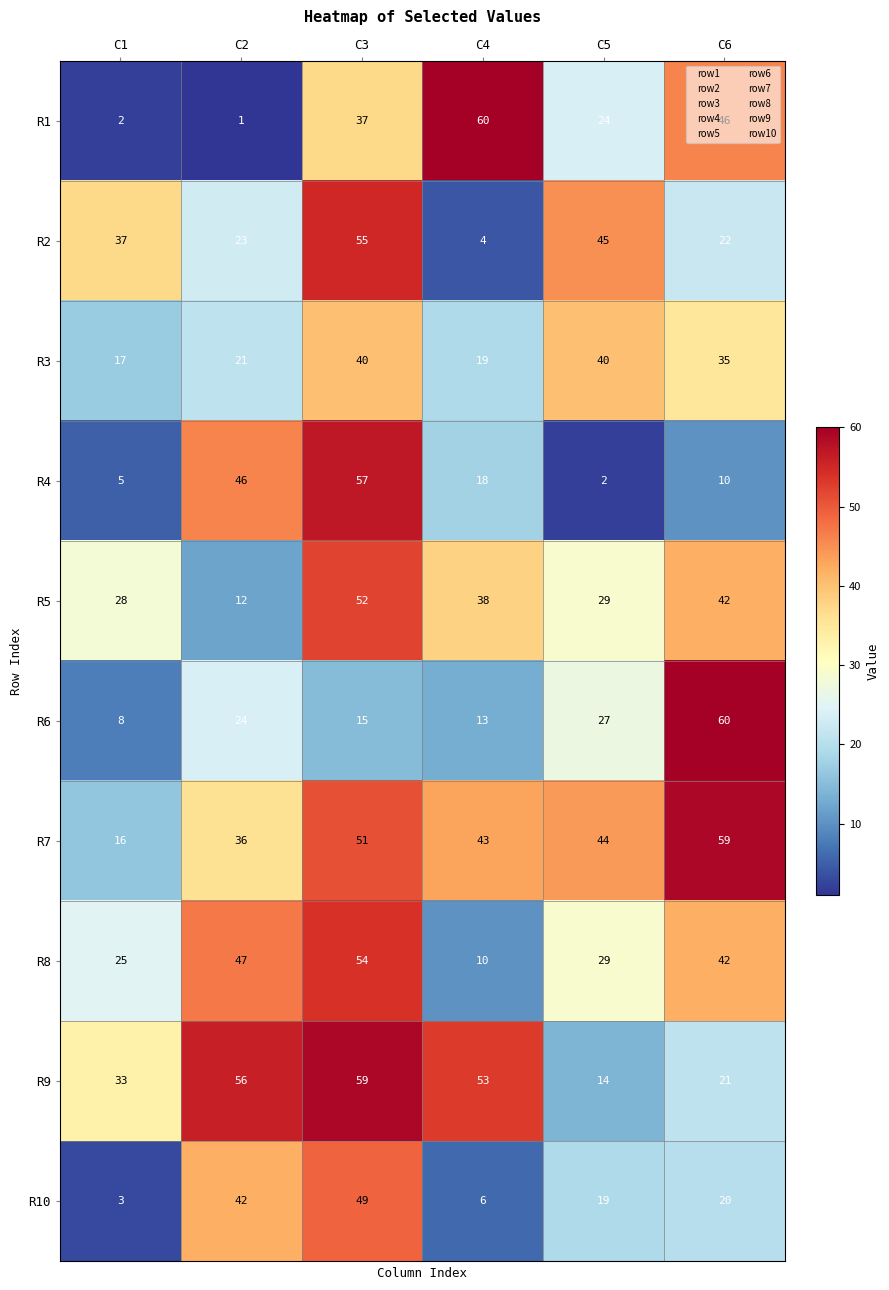

Which category has the lowest value across all series?

C2